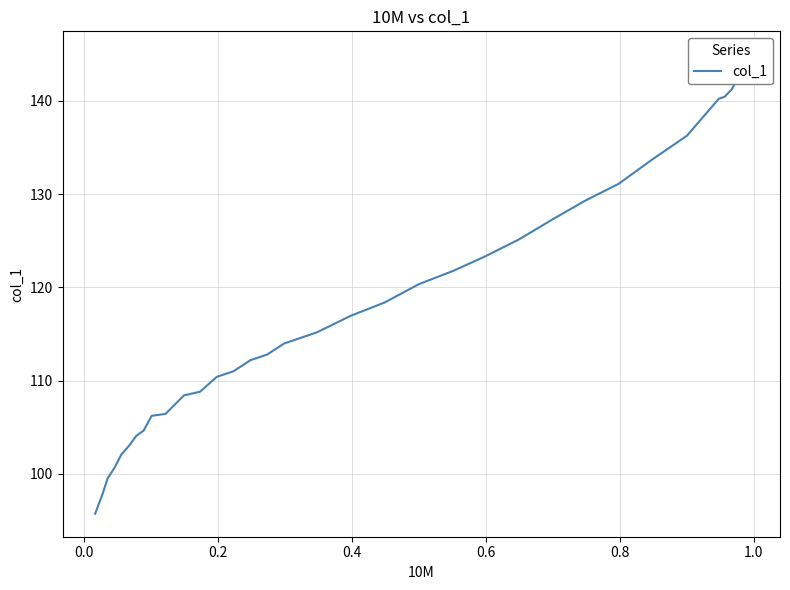

Is it true that the value at 1.0 is 196.7?

False